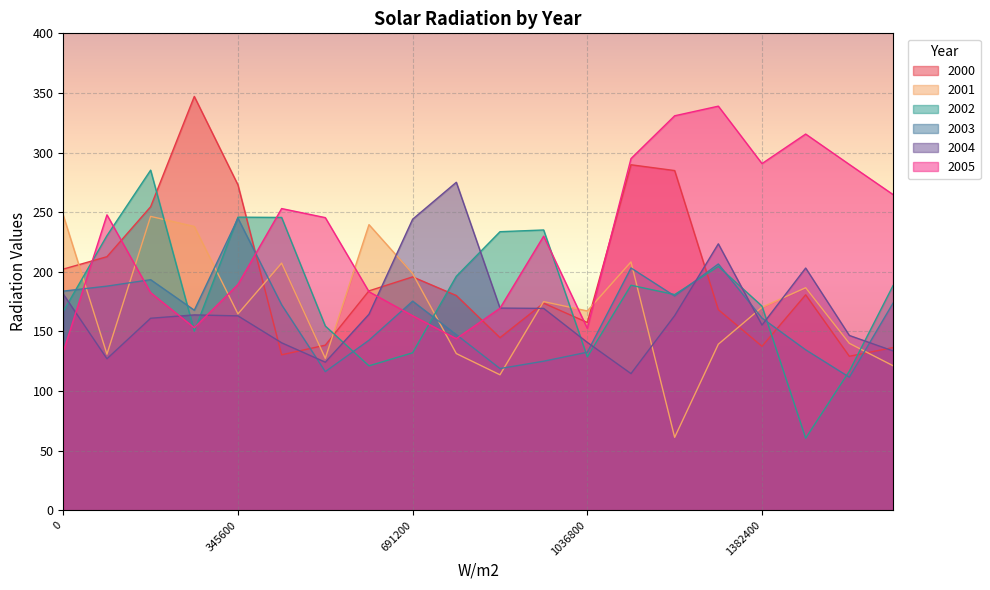

Reading left to right, transcribe all the data shown in this chart.

2000: 202.2	212.6	254.5	347.1	272.8	130.3	138.4	184.0	195.7	180.1	144.7	173.6	157.4	289.7	284.9	168.2	137.5	180.7	129.1	136.4
2001: 247.3	130.8	246.4	238.0	164.6	207.2	127.4	239.5	198.5	131.4	113.6	175.0	167.1	208.3	61.1	139.2	170.2	186.6	139.9	121.2
2002: 166.7	230.3	285.2	150.2	245.8	245.5	154.5	121.1	132.0	196.2	233.6	235.0	128.6	188.7	180.9	204.4	171.2	60.4	116.6	188.3
2003: 183.7	187.9	193.3	167.7	244.9	172.3	116.2	142.6	175.3	147.3	118.8	125.0	132.5	203.2	179.6	206.5	161.1	134.5	111.6	173.6
2004: 181.2	127.0	161.0	163.8	163.0	140.4	124.1	164.3	244.1	275.1	169.5	169.3	140.7	114.6	163.2	223.4	155.3	203.1	146.6	133.6
2005: 132.9	247.7	182.4	153.0	189.3	253.0	245.4	183.3	163.1	143.8	169.4	229.9	152.5	294.9	330.8	338.9	290.7	315.5	290.0	264.8